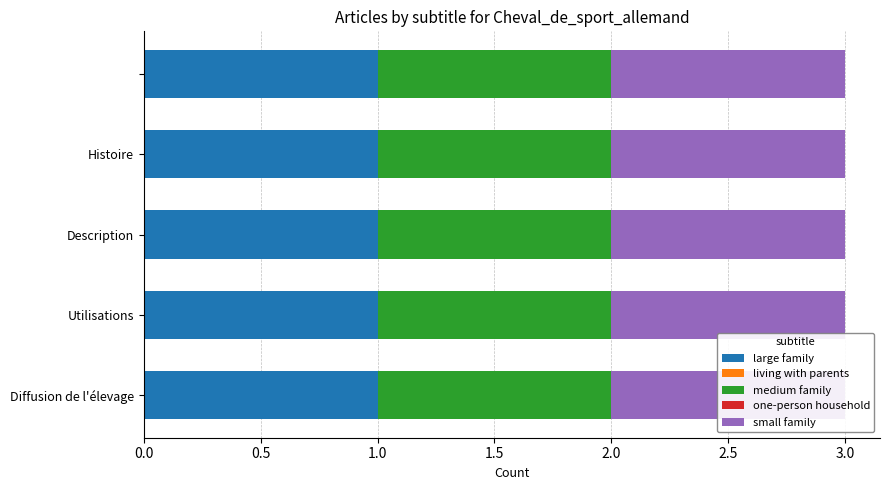

What is the label of the 4th bar from the left?

Utilisations